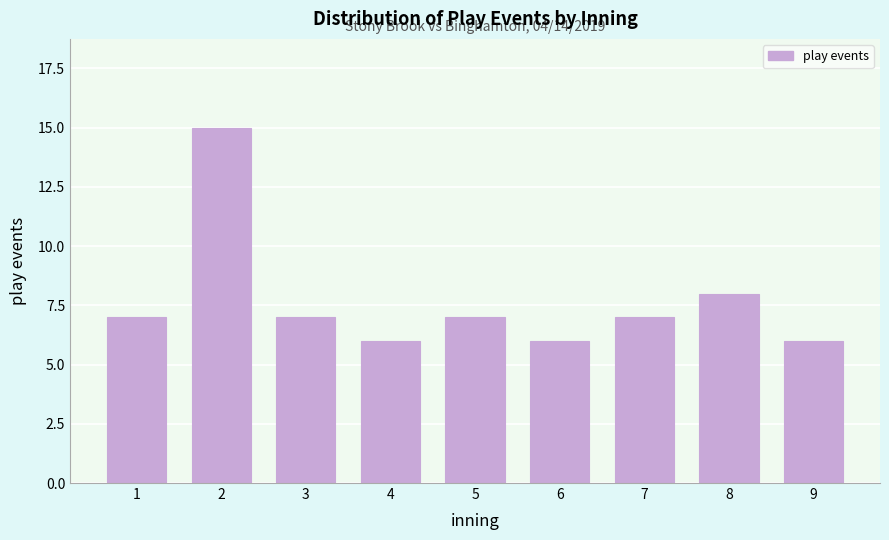

Reading left to right, extract all data points from this chart.

1=7	2=15	3=7	4=6	5=7	6=6	7=7	8=8	9=6